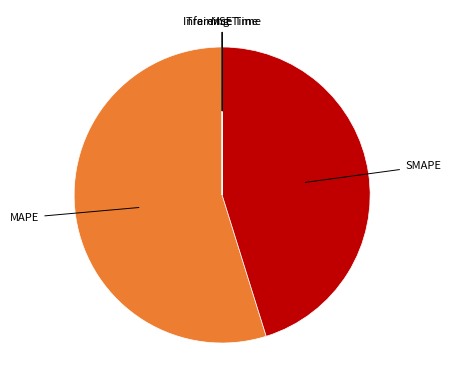

Is there any slice that represents more than half of the pie?

Yes